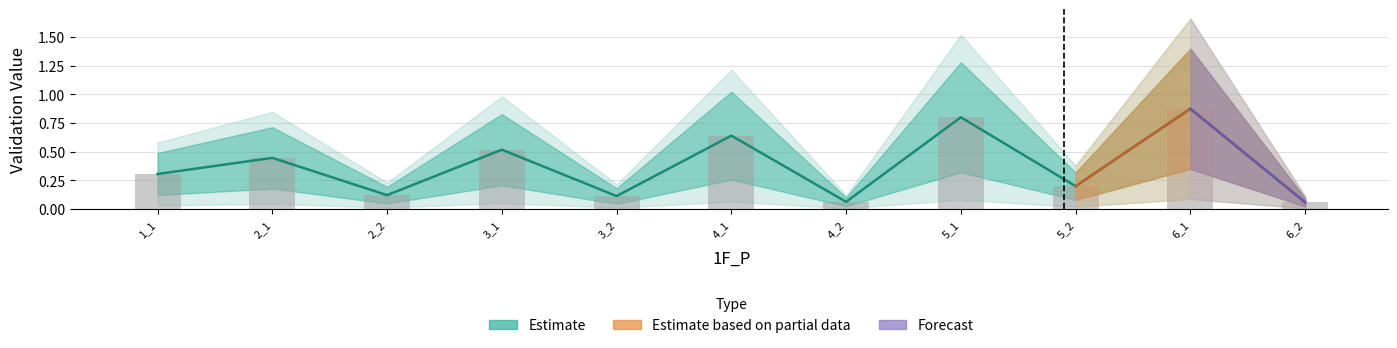

What is the average value?

0.4